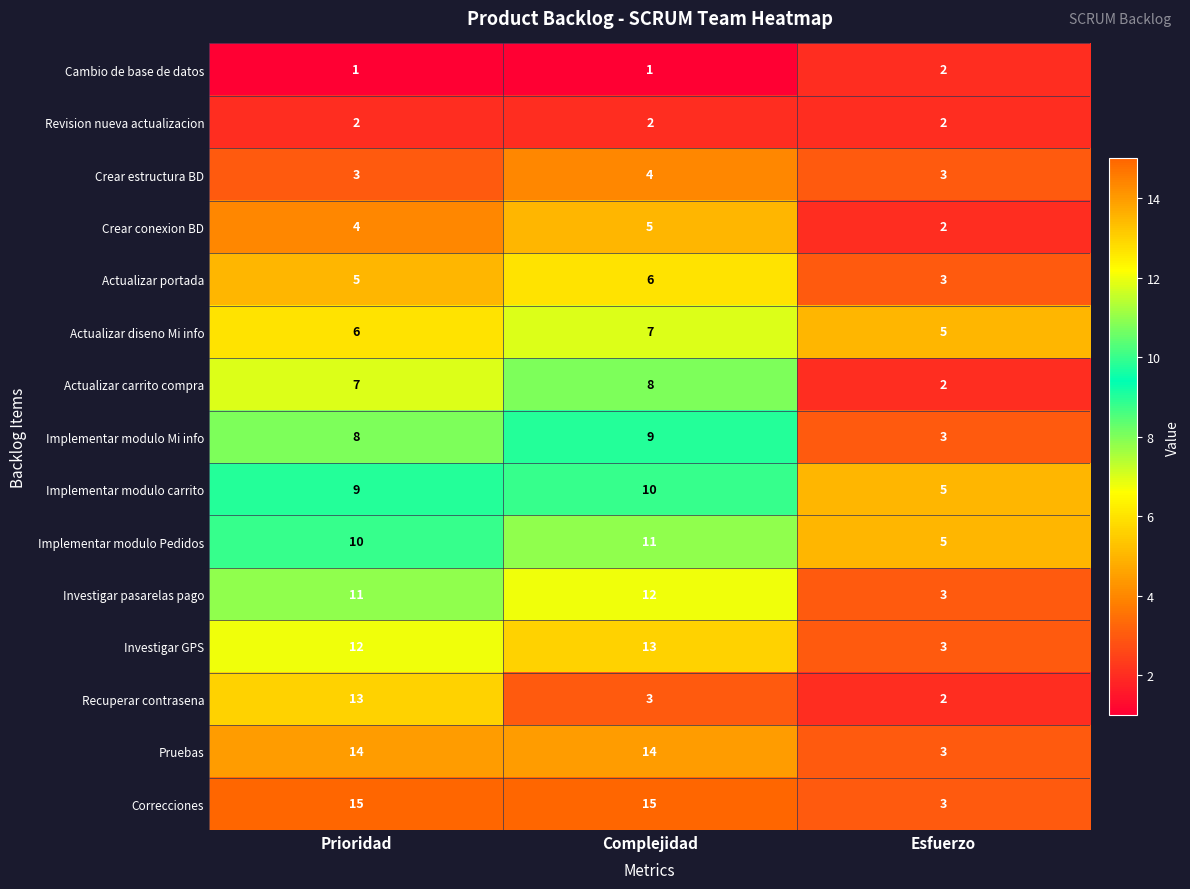

The Implementar modulo Mi info series shows 15 at Complejidad. True or false?

False